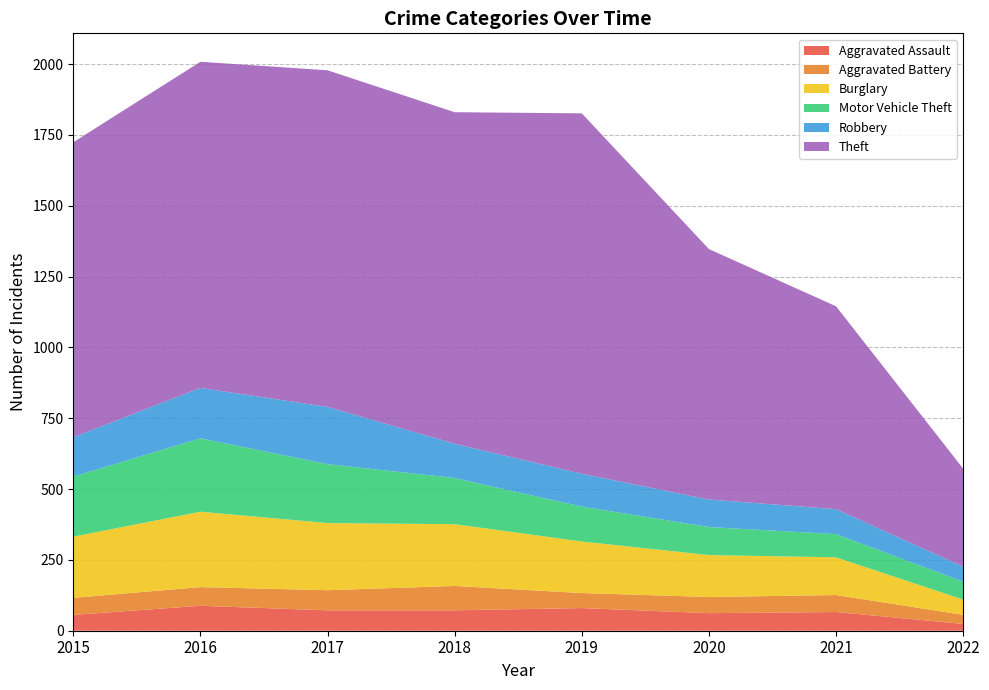

Reading right to left, list all the values displayed in this chart.

Aggravated Assault: 24	66	62	80	72	72	88	56
Aggravated Battery: 32	60	57	53	86	71	66	60
Burglary: 54	133	148	182	218	237	266	216
Motor Vehicle Theft: 63	82	99	123	163	208	259	212
Robbery: 53	88	97	116	121	202	178	139
Theft: 346	716	884	1272	1170	1188	1151	1041